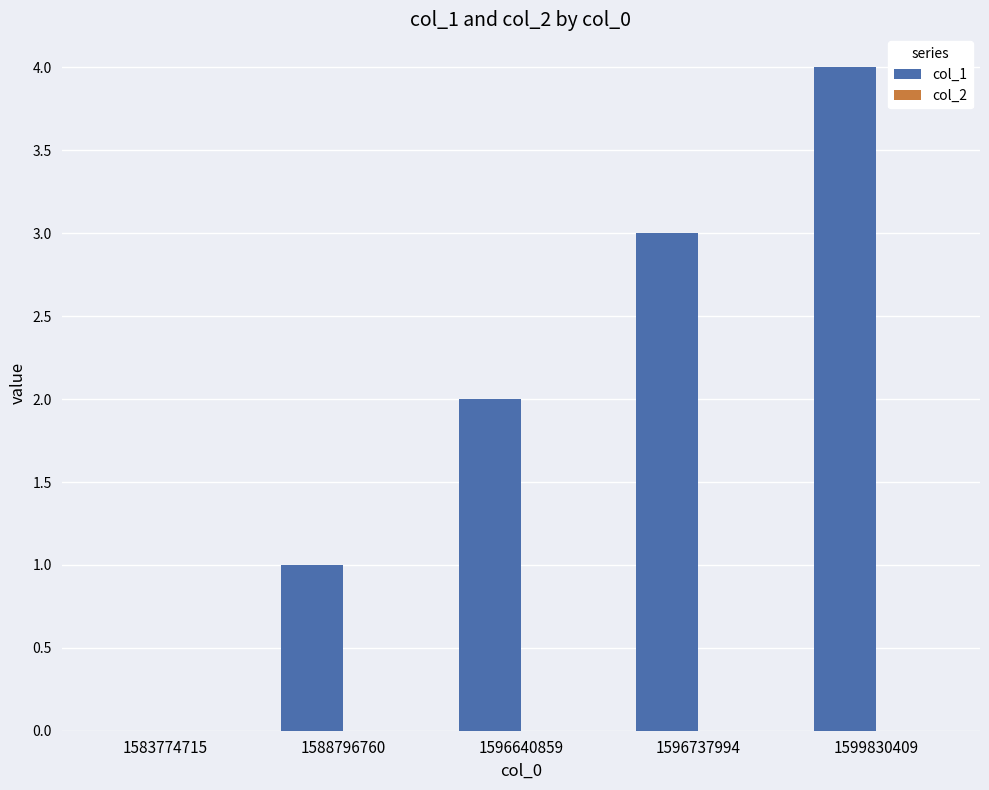

What is the sum of the values at 1596640859 and 1599830409?

6